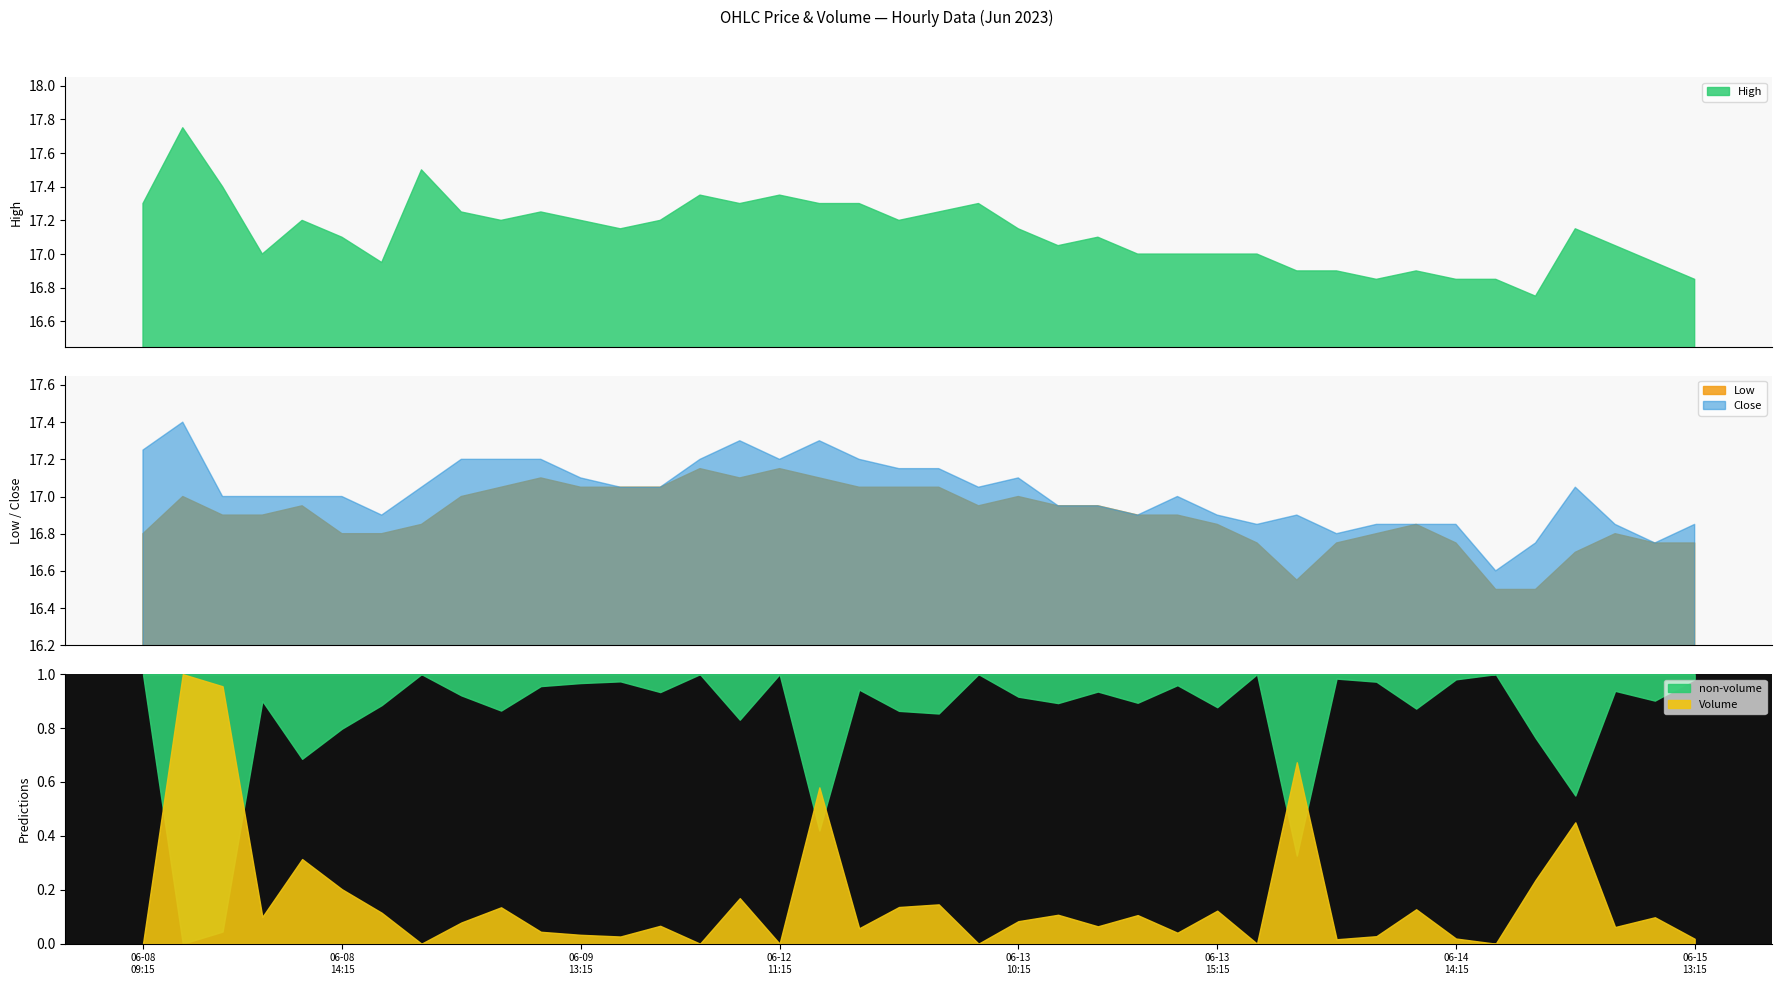

What is the average value of the Low series?

16.9